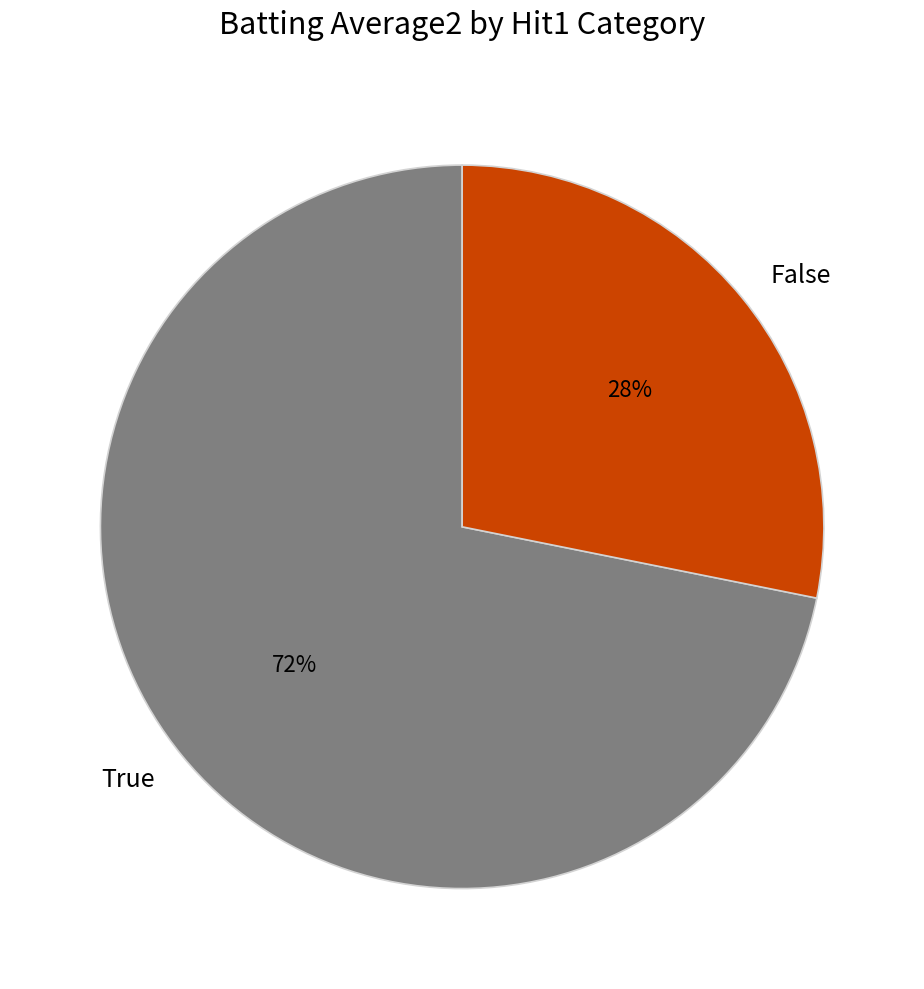

Which category has the smallest portion of the pie?

False